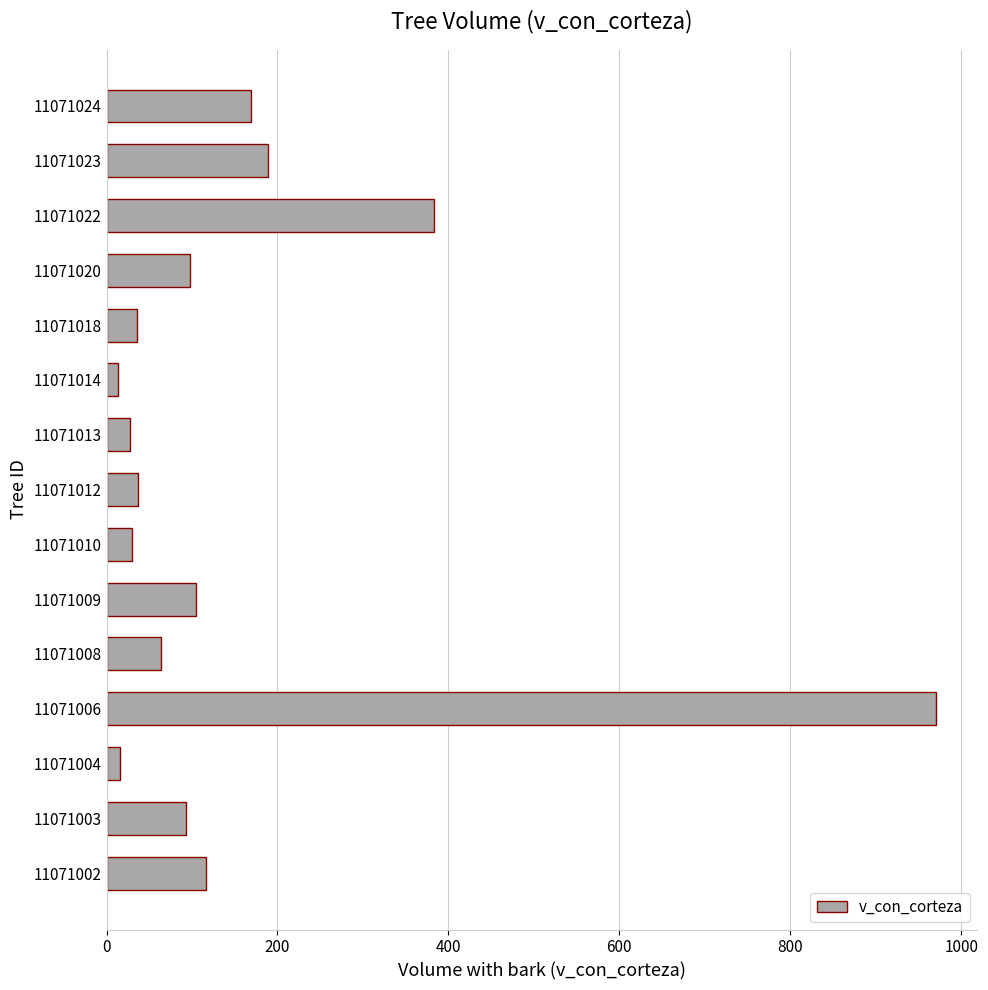

The chart shows a value of 970.1 at 11071006. True or false?

True